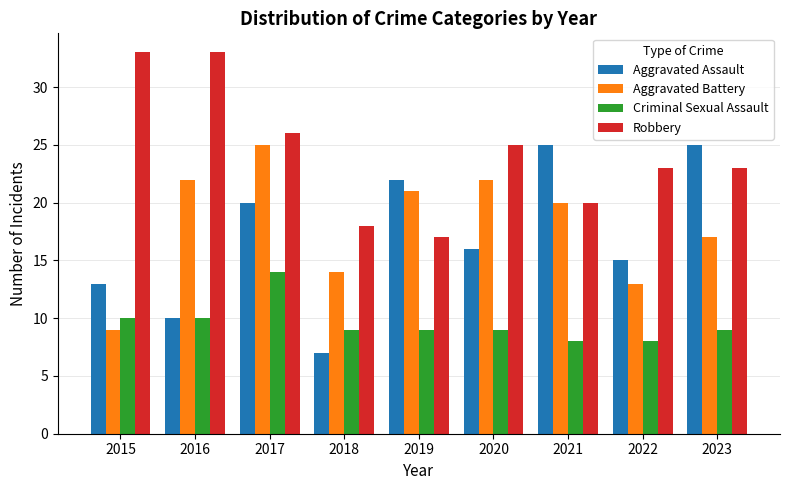

At 2022, list the series in order from largest to smallest.

Robbery, Aggravated Assault, Aggravated Battery, Criminal Sexual Assault